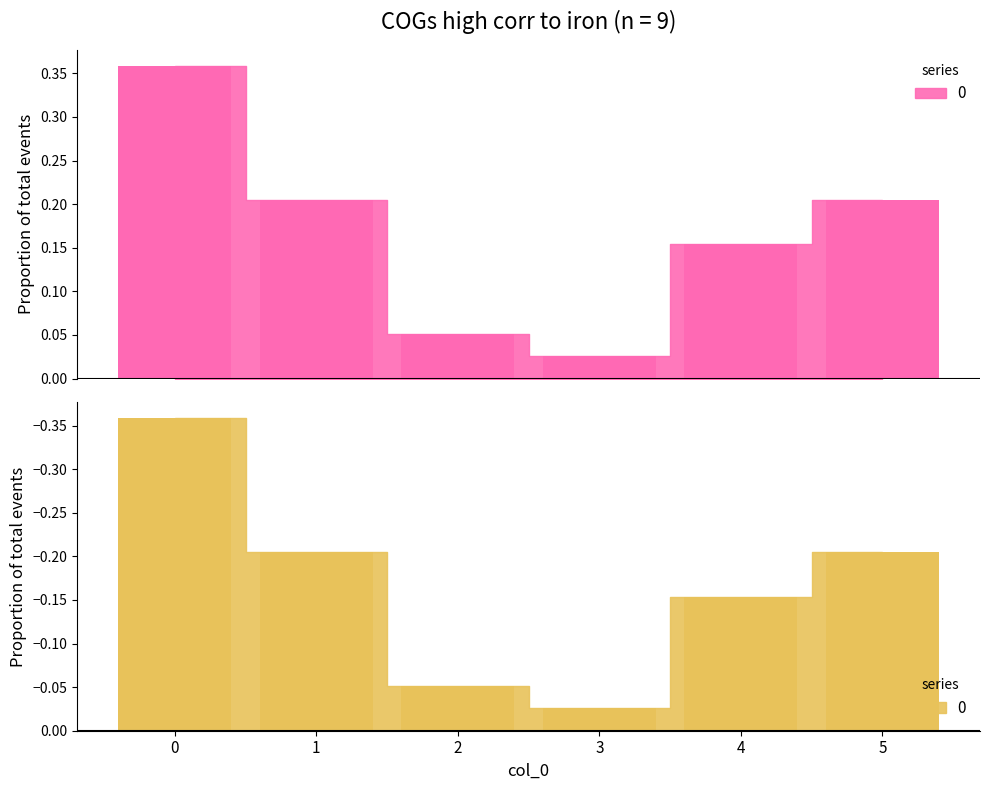

What is the value of the 6th bar from the left?

0.2